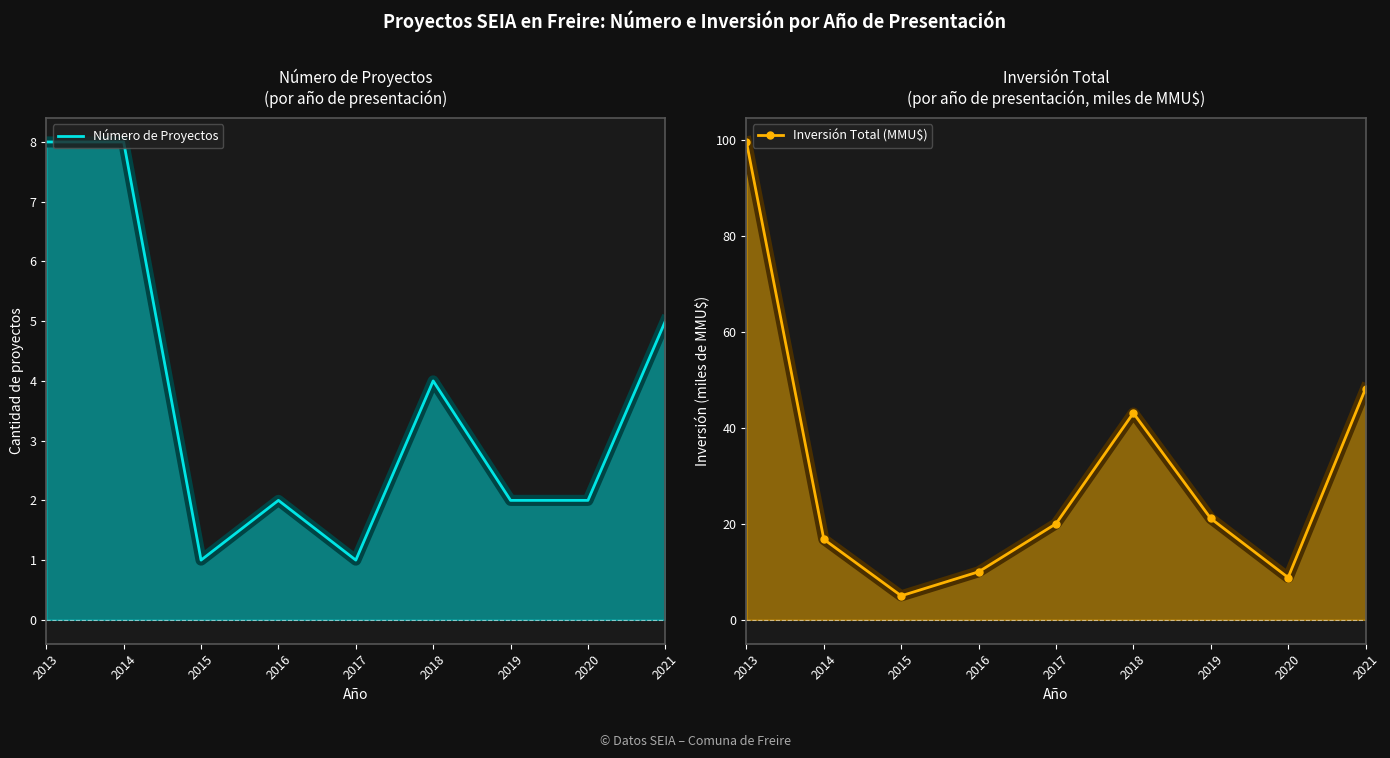

What is the value of the Número de Proyectos point at the 5th from the left?

1.0